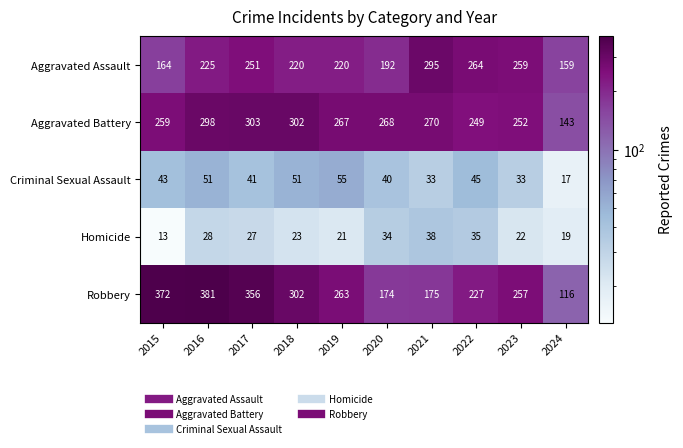

What is the difference between the highest and lowest values at 2019?

246